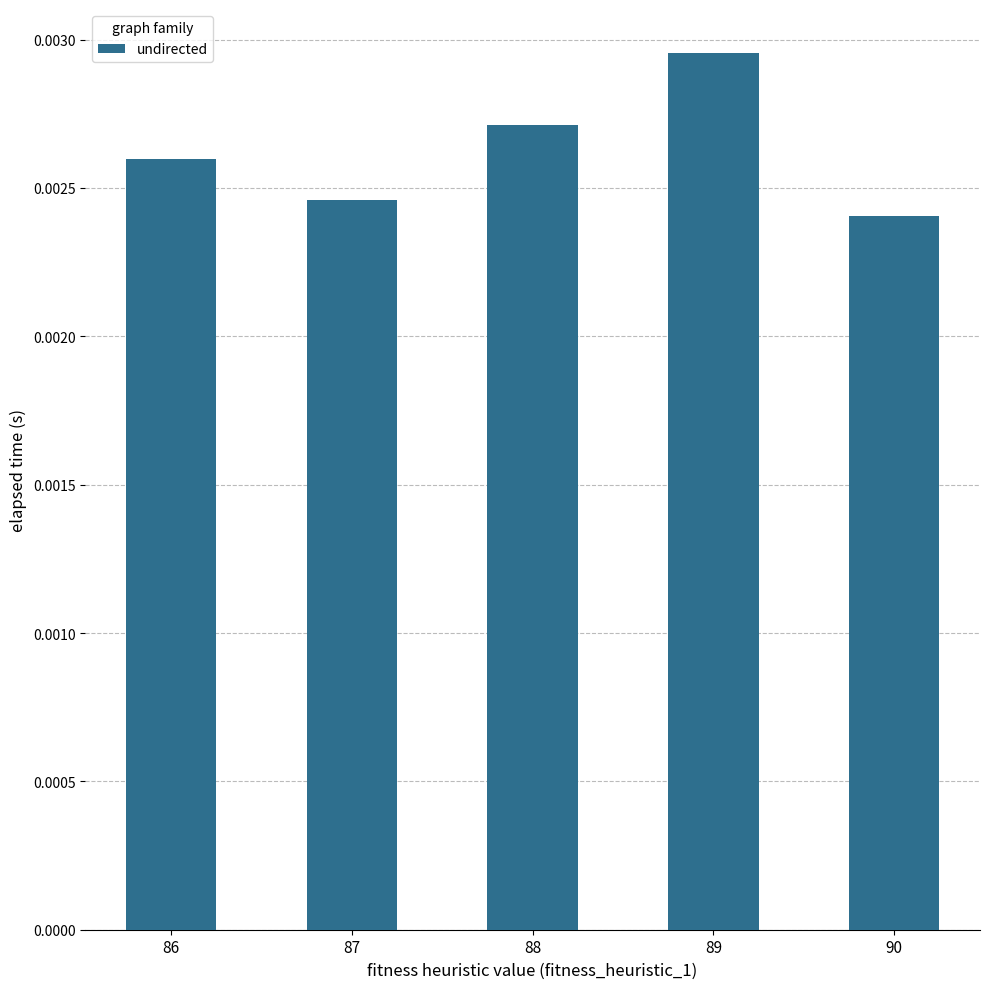

Are the bars grouped side by side (vs. stacked)?

No